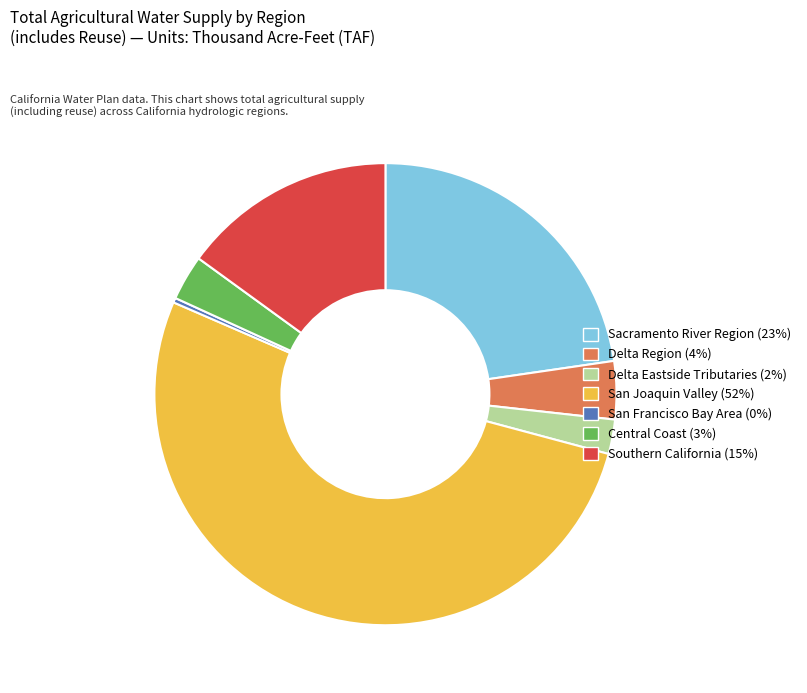

True or false: Central Coast accounts for 3% of the total.

True